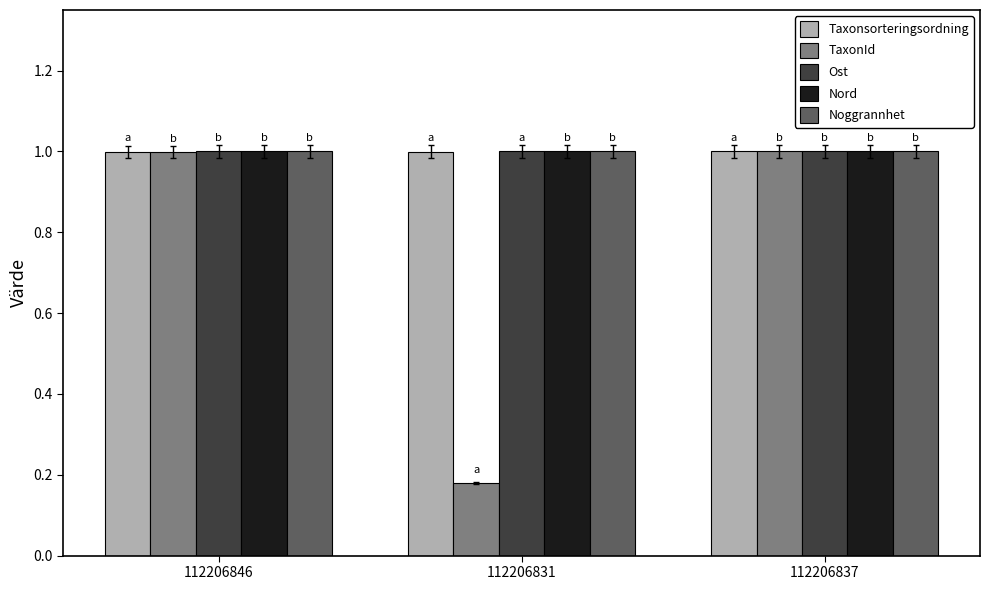

Which series has the largest range (max minus min)?

TaxonId